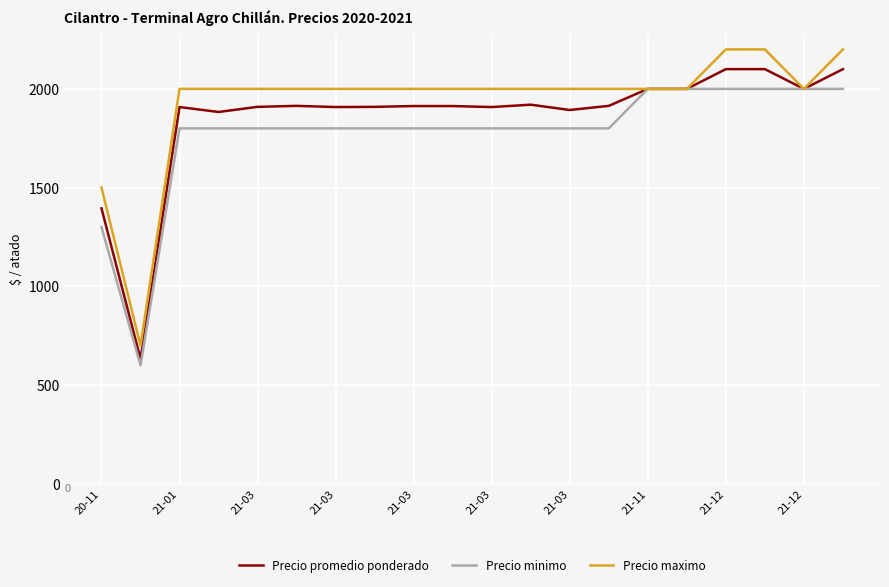

List the series in order of their peak value, lowest first.

Precio minimo, Precio promedio ponderado, Precio maximo